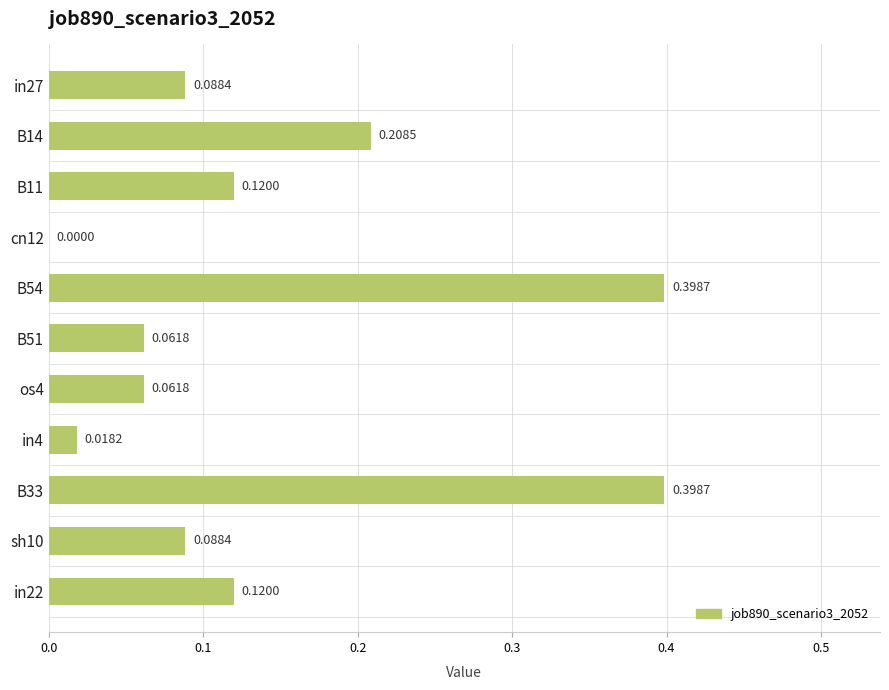

What is the sum of the values at B51 and B33?

0.5